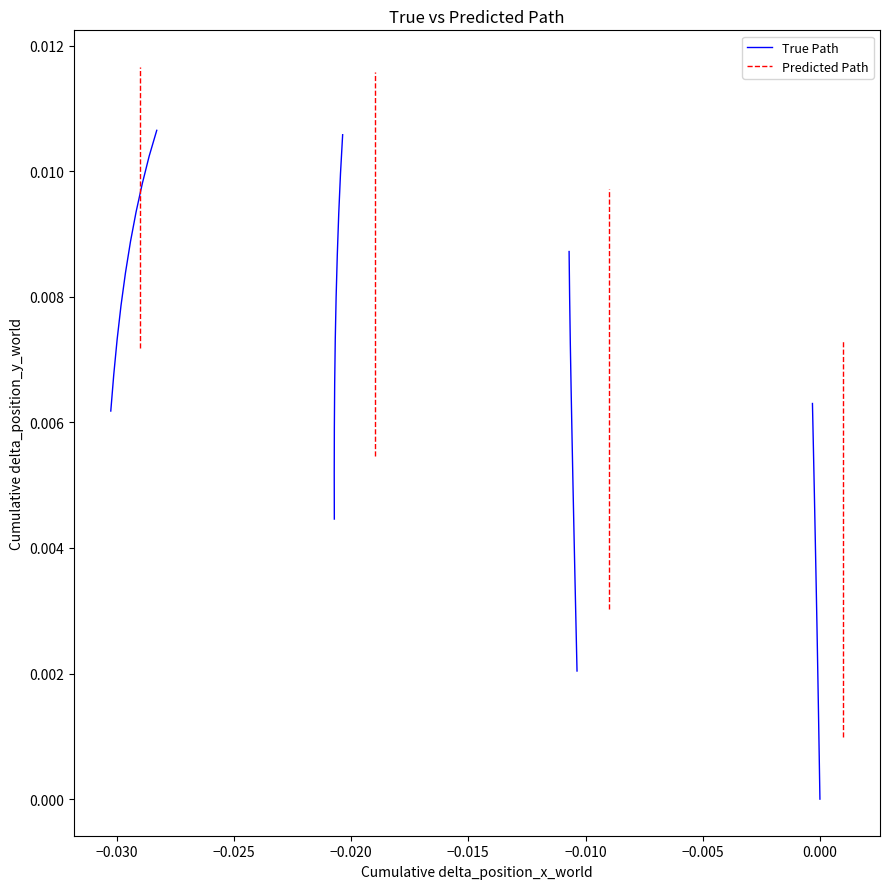

What are all the series names shown in the legend?

True Path, Predicted Path